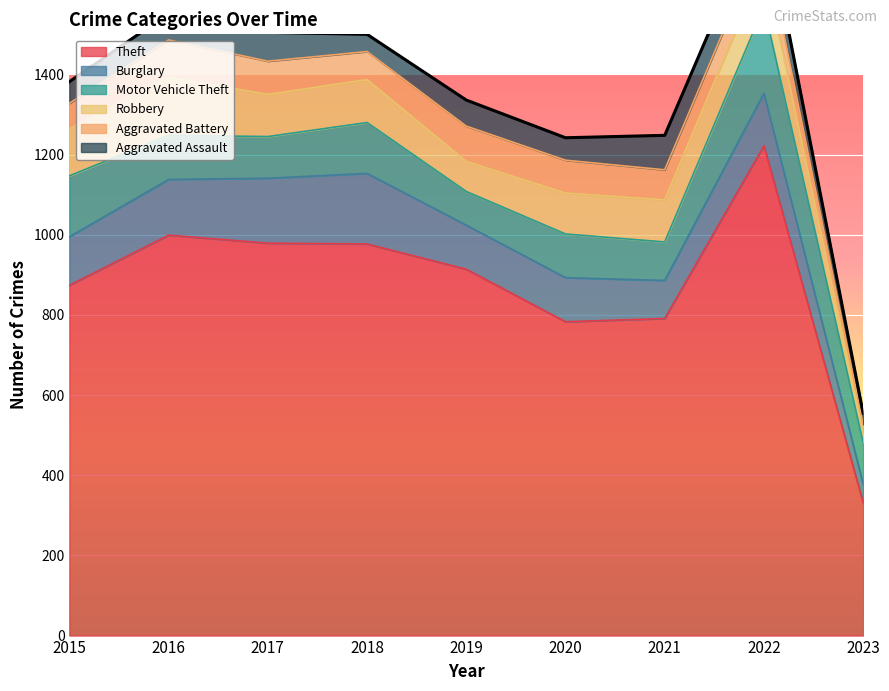

True or false: Robbery and Theft cross at least once.

False